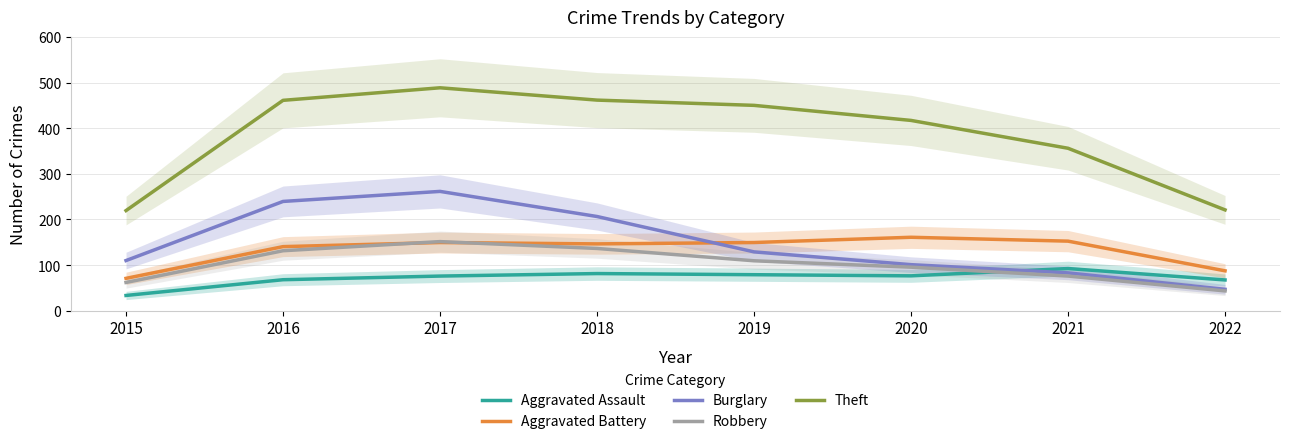

List the series in order of their peak value, highest first.

Theft, Burglary, Aggravated Battery, Robbery, Aggravated Assault